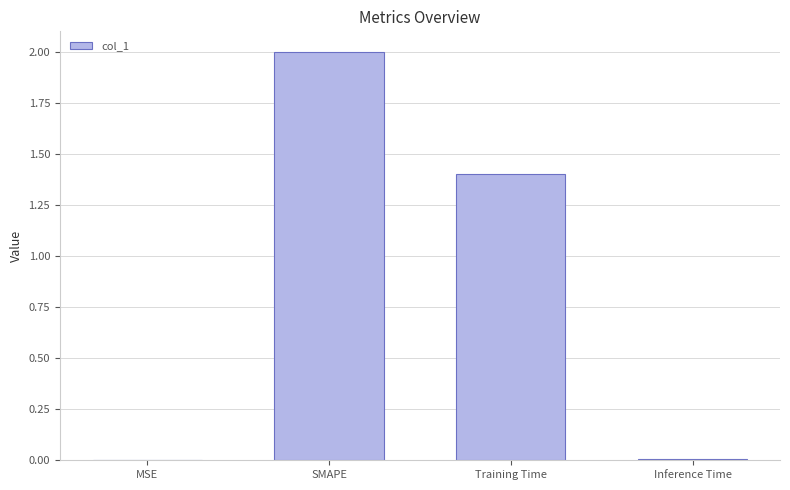

Is it true that the value at MSE is 0.0?

True